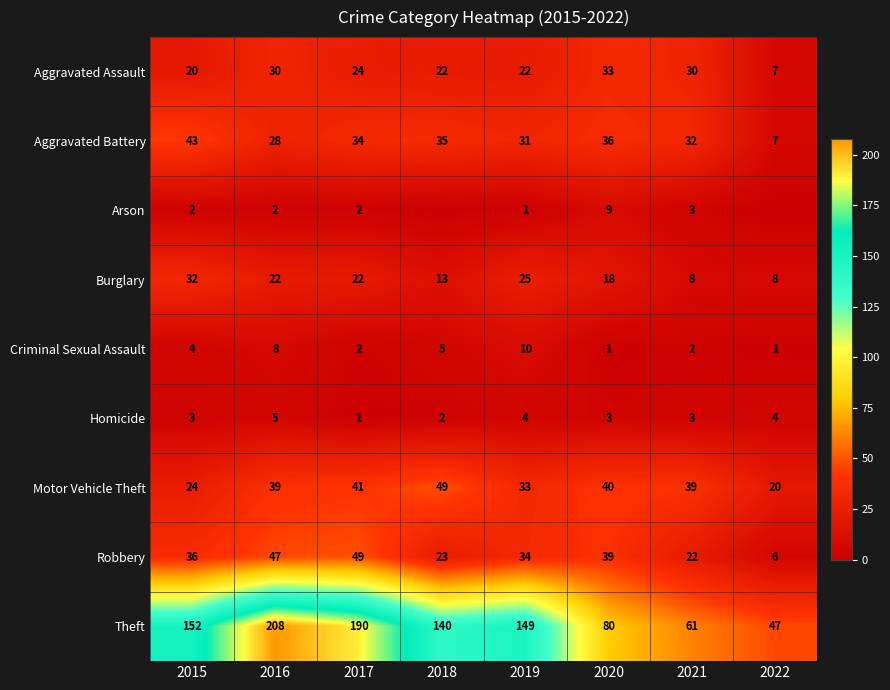

The value of Robbery at 2018 is 11. True or false?

False